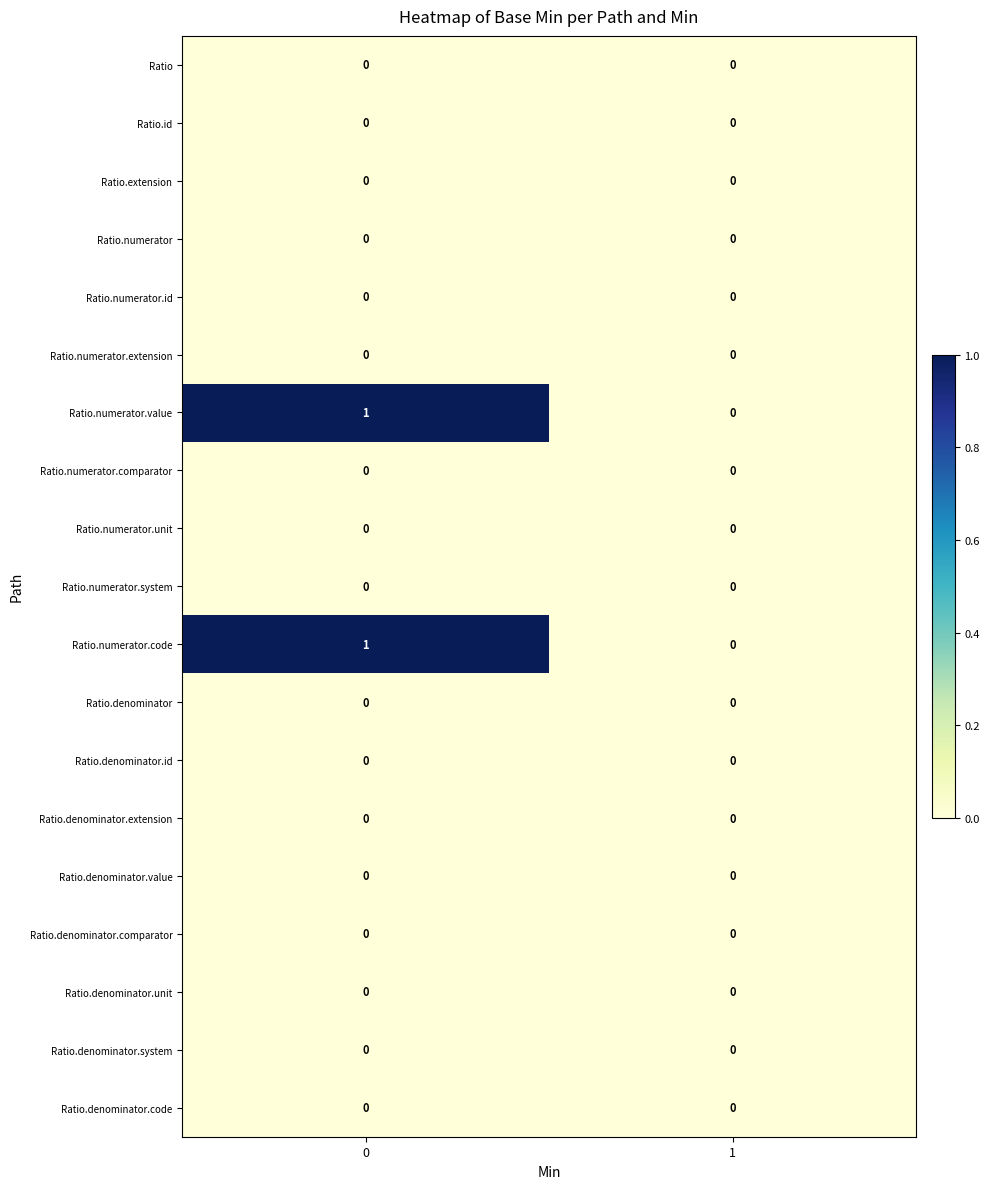

The Ratio.numerator.code series shows -1 at 1. True or false?

False